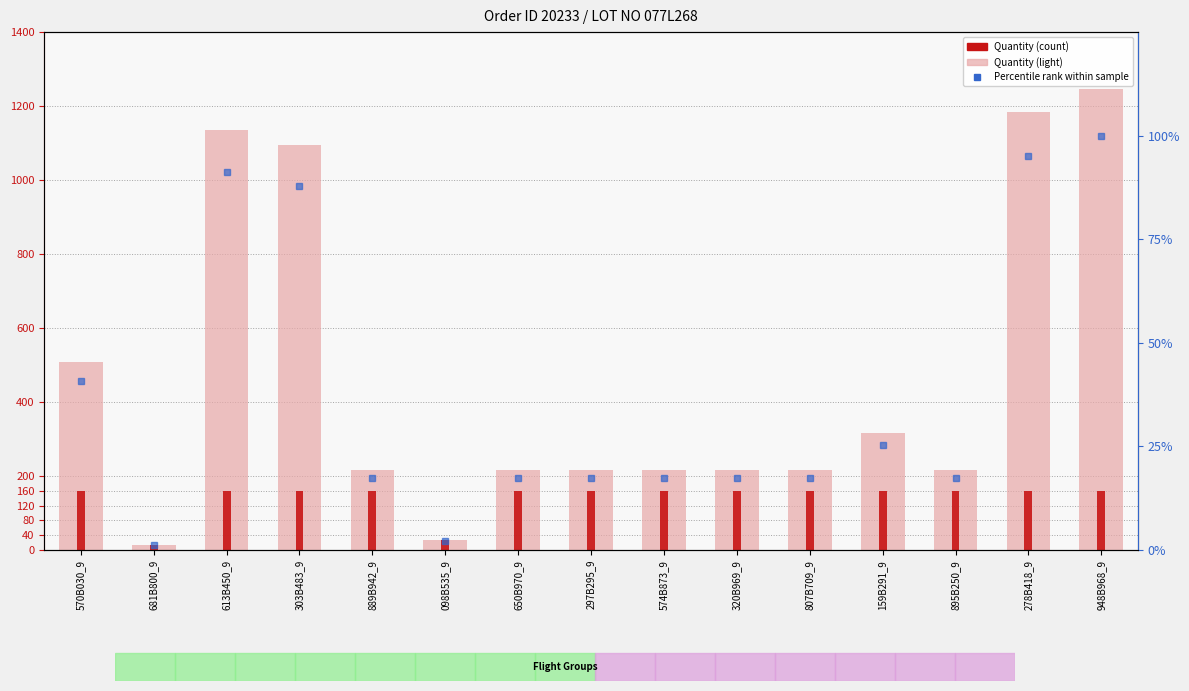

The value of Quantity (light) at 098B535_9 is 28.0. True or false?

True